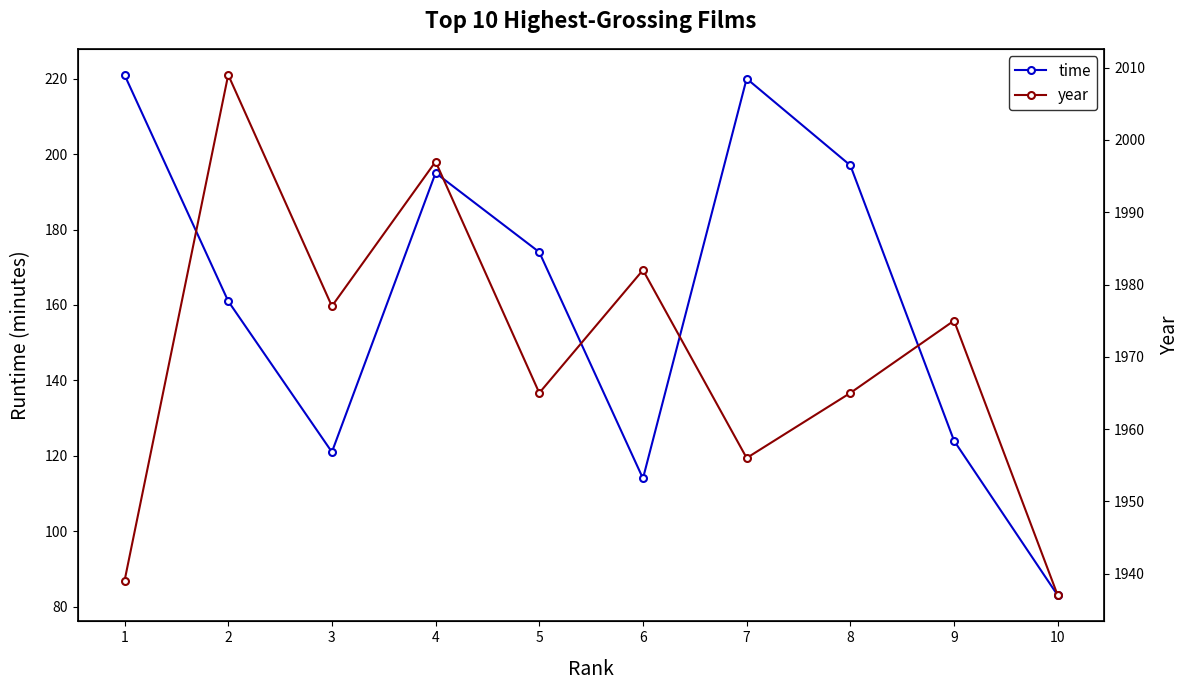

At how many categories does at least one series exceed 1591?

10